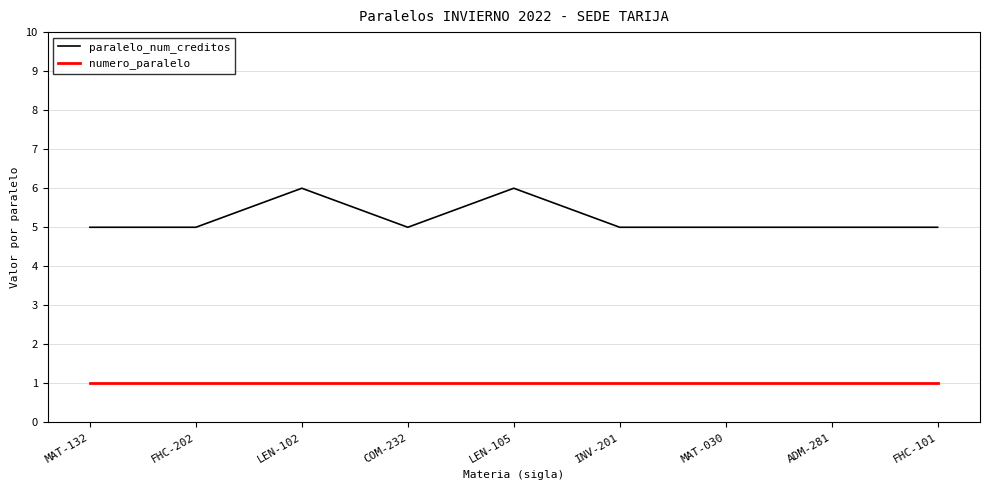

True or false: numero_paralelo and paralelo_num_creditos intersect in this chart.

False